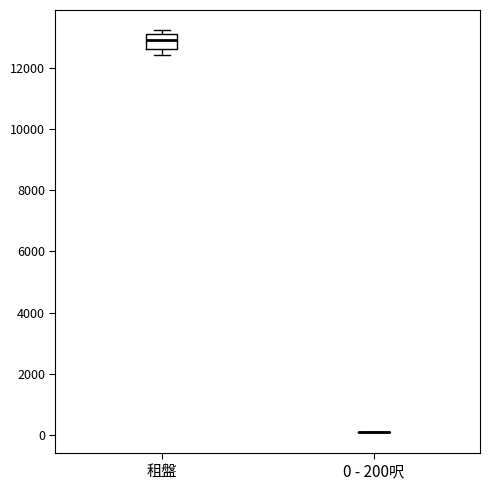

Reading left to right, transcribe this box plot: for each box, give where its median line is, the range the box spans, and where its two whiskers end, as read against the y-axis. The values are not printed on the chart, so give them approximately, as read against the axis.

租盤: median 13000, box 12600 to 13200, whiskers 12400 to 13200 (just above the box's upper edge)
0 - 200呎: box collapsed to a line at 0, whiskers 0 to 200